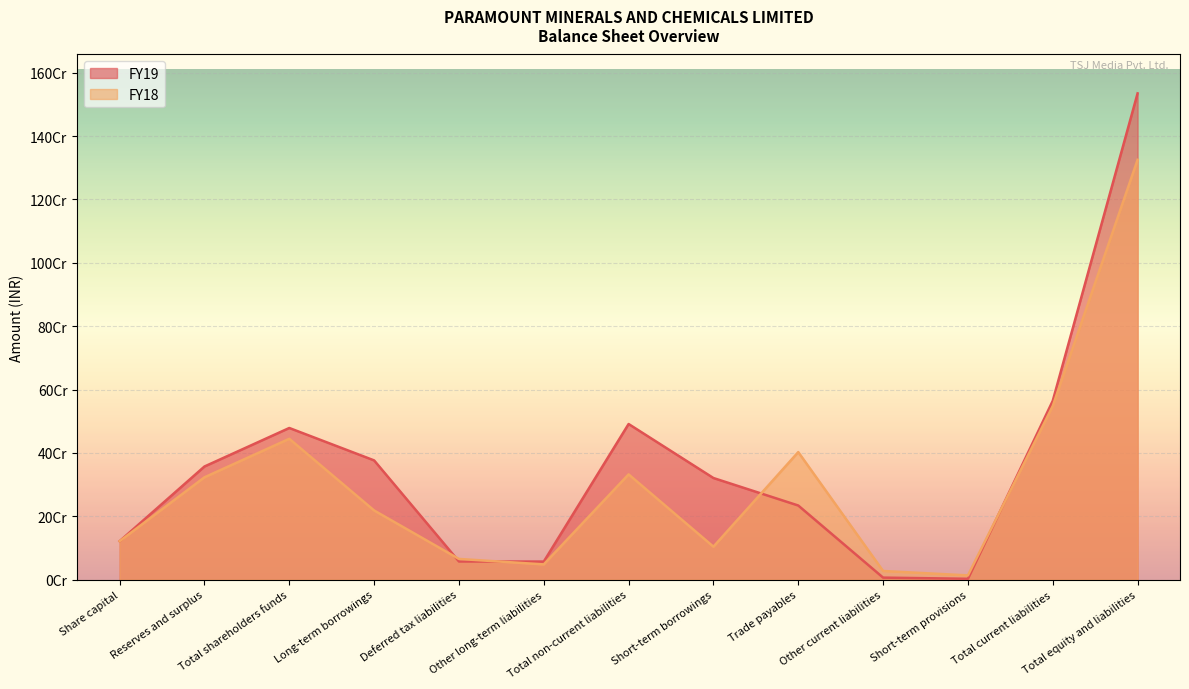

Where is the first local maximum for FY18?

Total shareholders funds